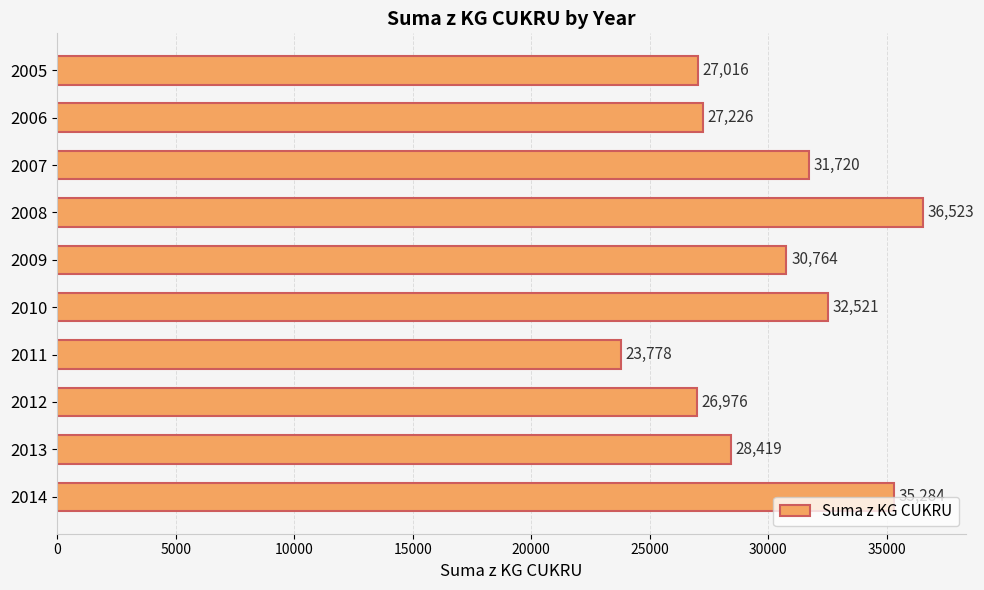

What is the value of the 6th bar from the top?

32521